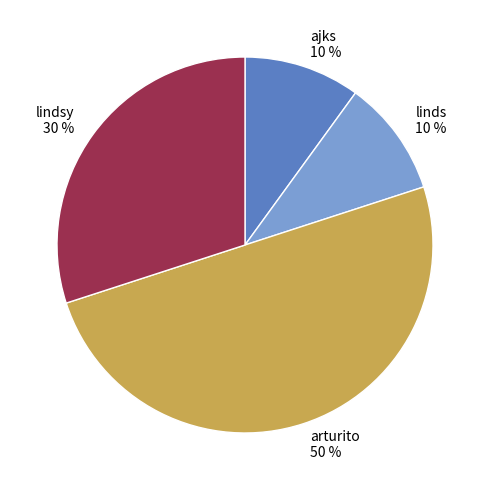

To the nearest percent, what portion does linds 10 % represent?

10%